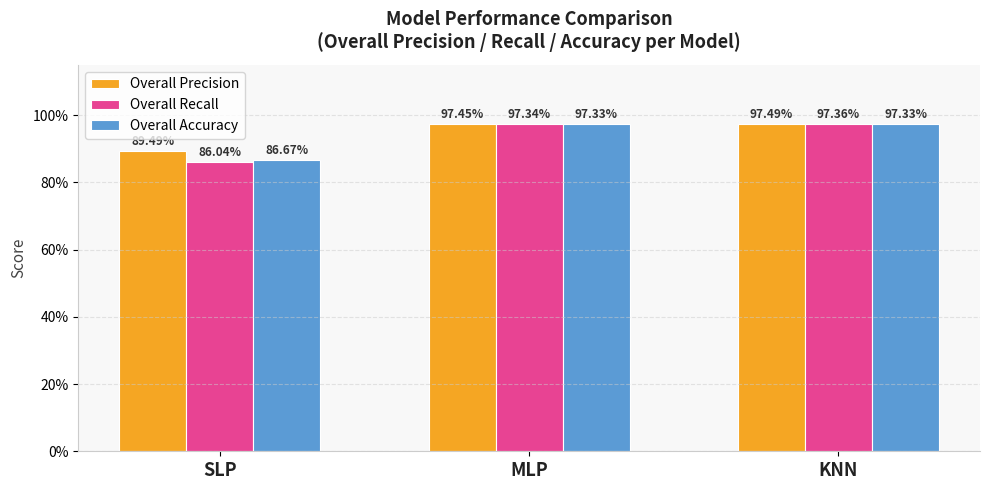

The Overall Accuracy series shows 0.9 at SLP. True or false?

True